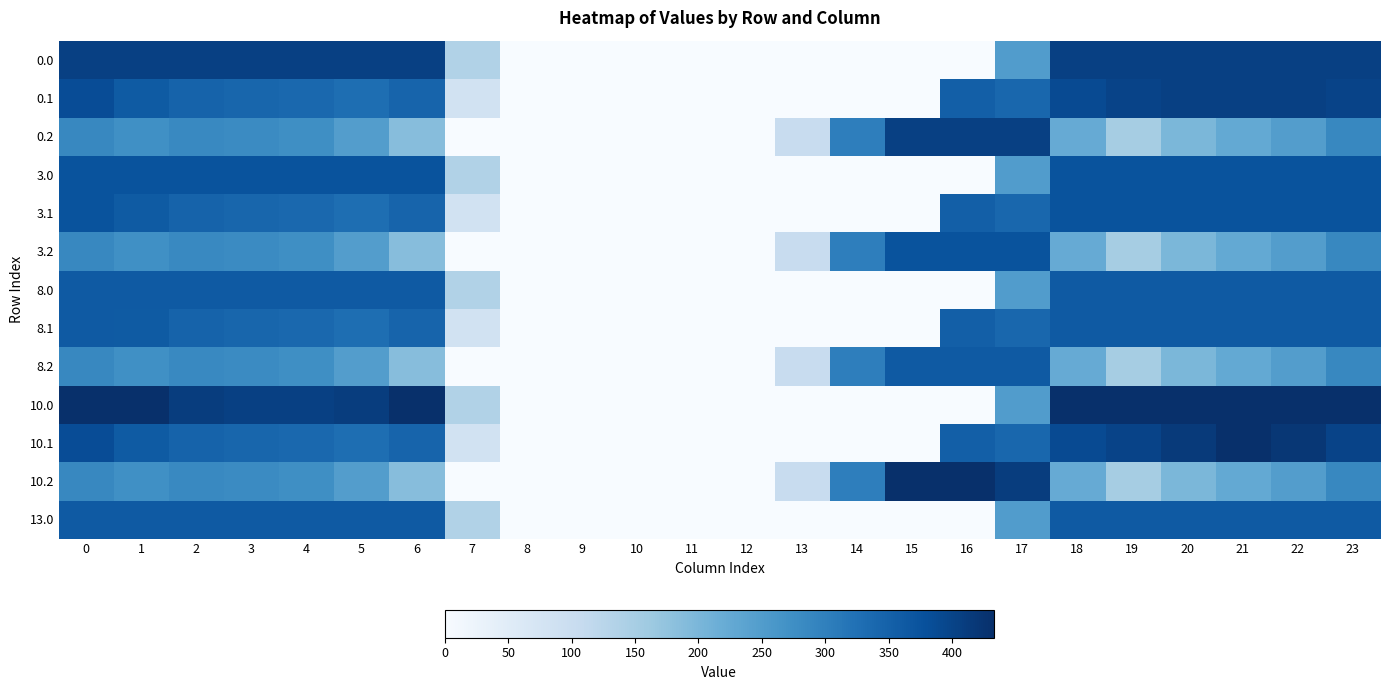

Which has a higher value, 12 or 17?

17